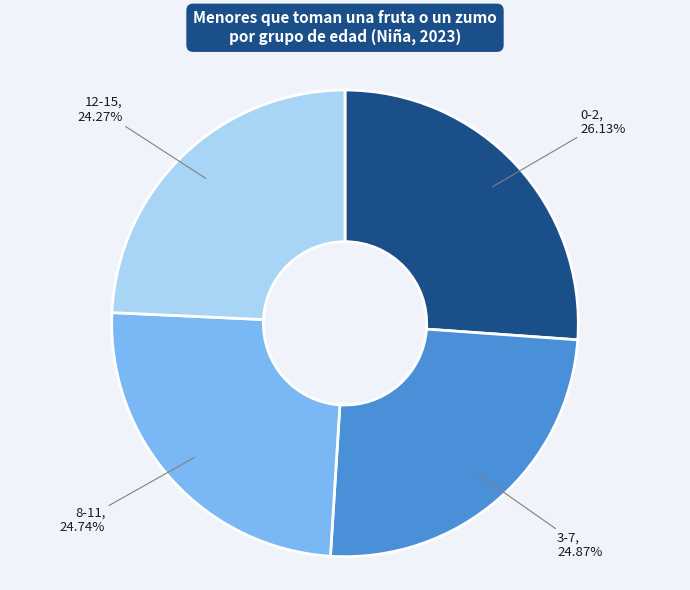

To the nearest percent, what is the difference between the 12-15 and 3-7 slice percentages?

1%